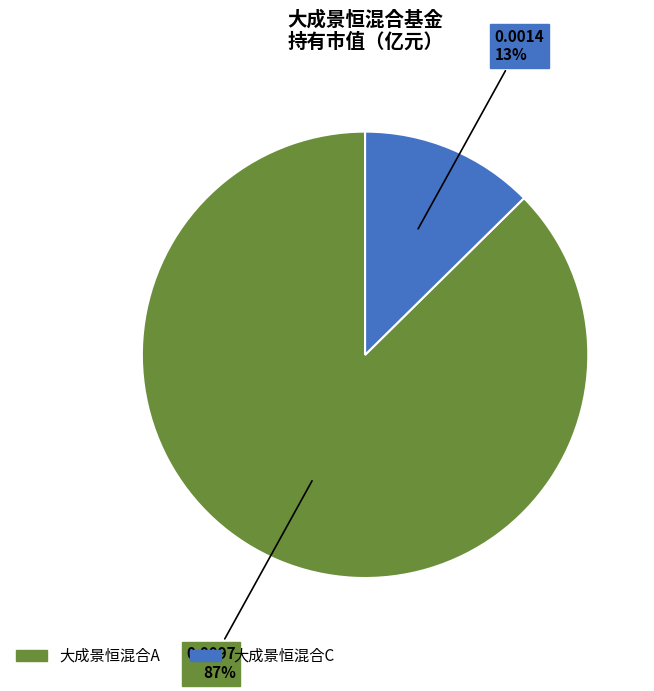

To the nearest percent, what is the combined percentage of 大成景恒混合A and 大成景恒混合C?

100%